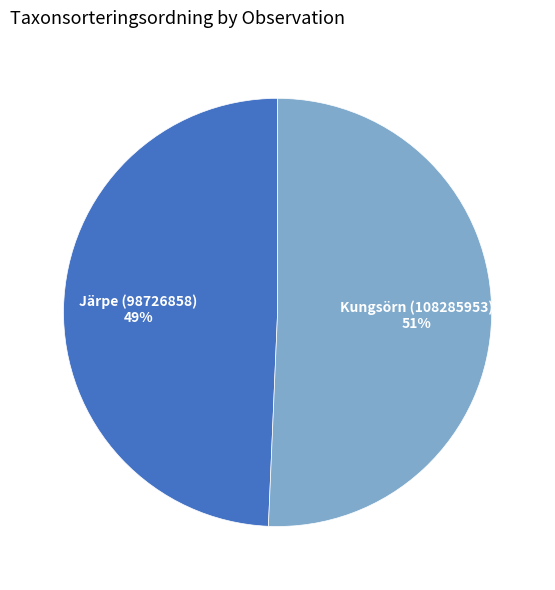

Is there a majority slice in this chart?

Yes